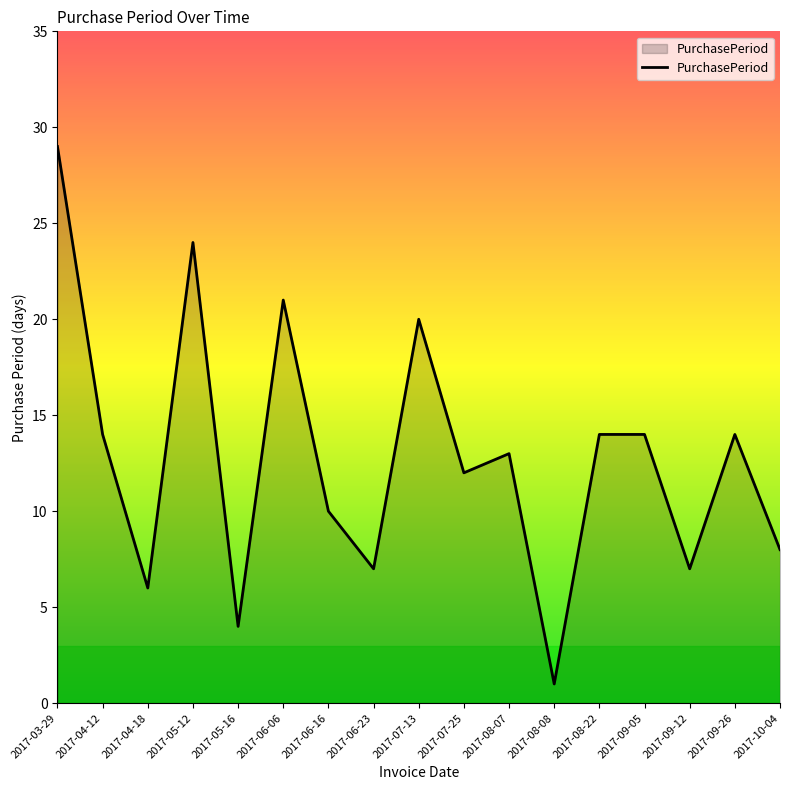

How many lines are shown in the chart?

1